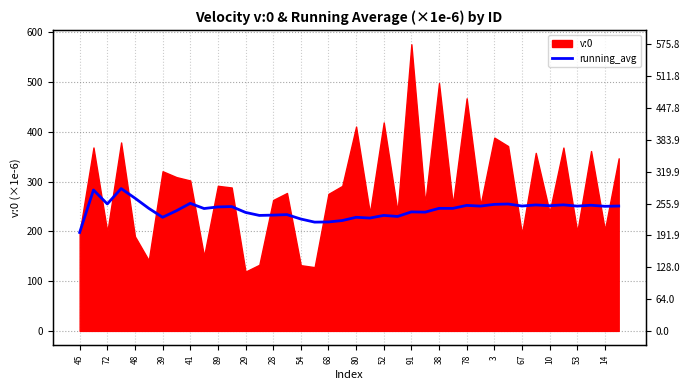

True or false: the data shows 412.4 at 29.

False